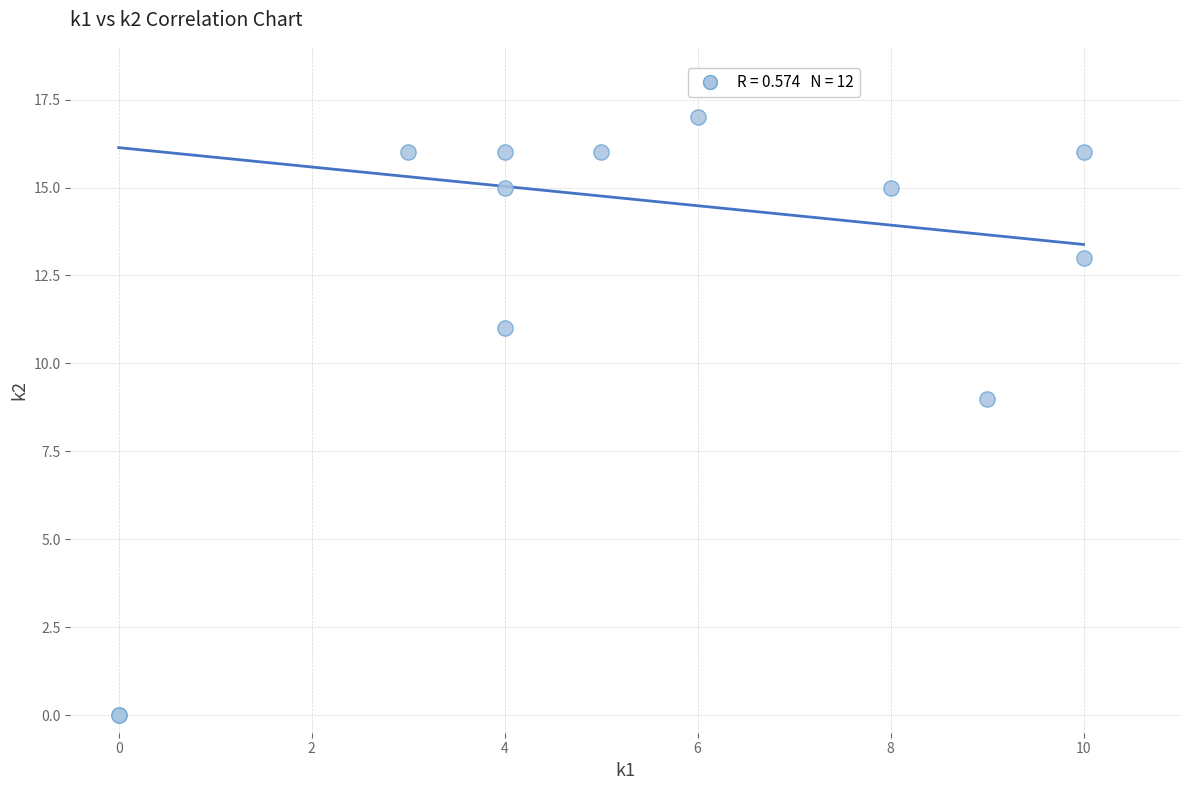

What Y value in the scatter plot is closest to 8?

9